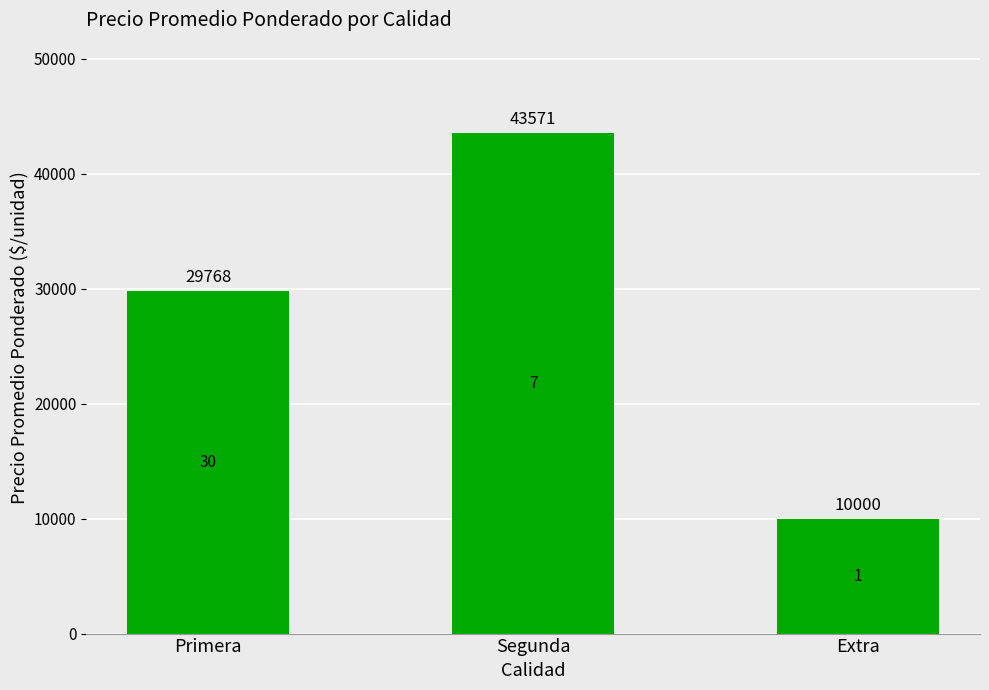

What is the ratio of the value at Primera to the value at Segunda?

0.7